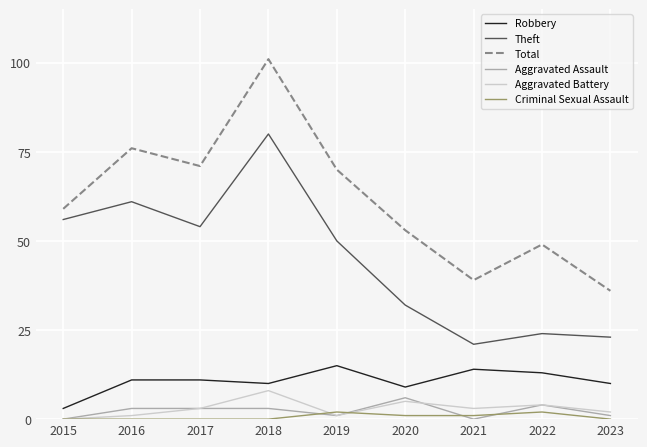

Where is the first local minimum for Aggravated Battery?

2019